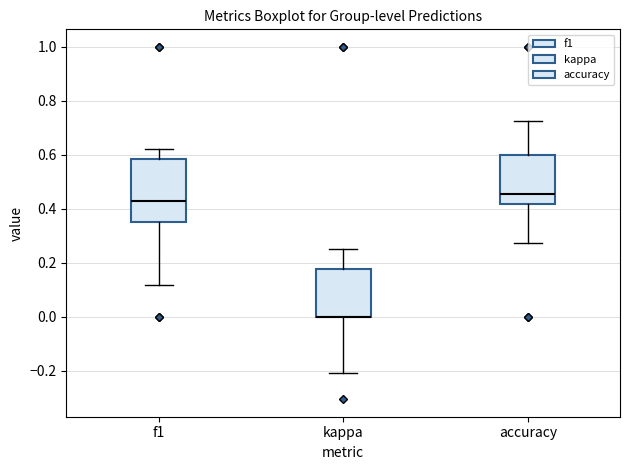

Reading left to right, read every box against the y-axis: the position of its median line, the range the box covers, and the ends of its whiskers. The values are not printed on the chart, so give them approximately, as read against the axis.

f1: median 0.44, box 0.36 to 0.58, whiskers 0.12 to 0.62
kappa: median 0.00 (drawn on the box's lower edge), box 0.00 to 0.18, whiskers -0.20 to 0.26
accuracy: median 0.46, box 0.42 to 0.60, whiskers 0.28 to 0.72